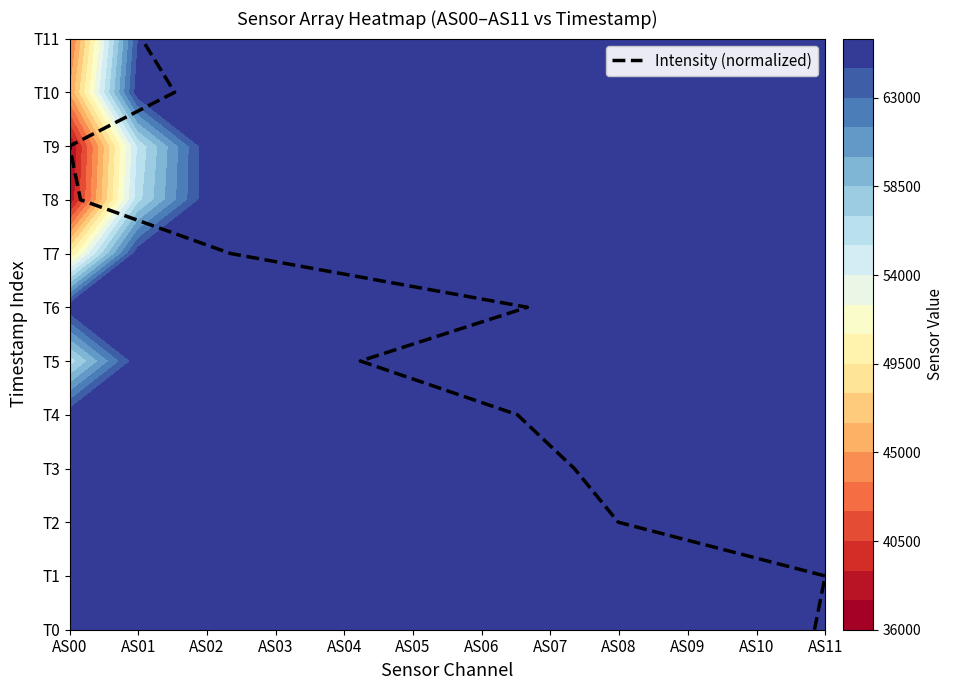

Count the number of values greater than 6.

5